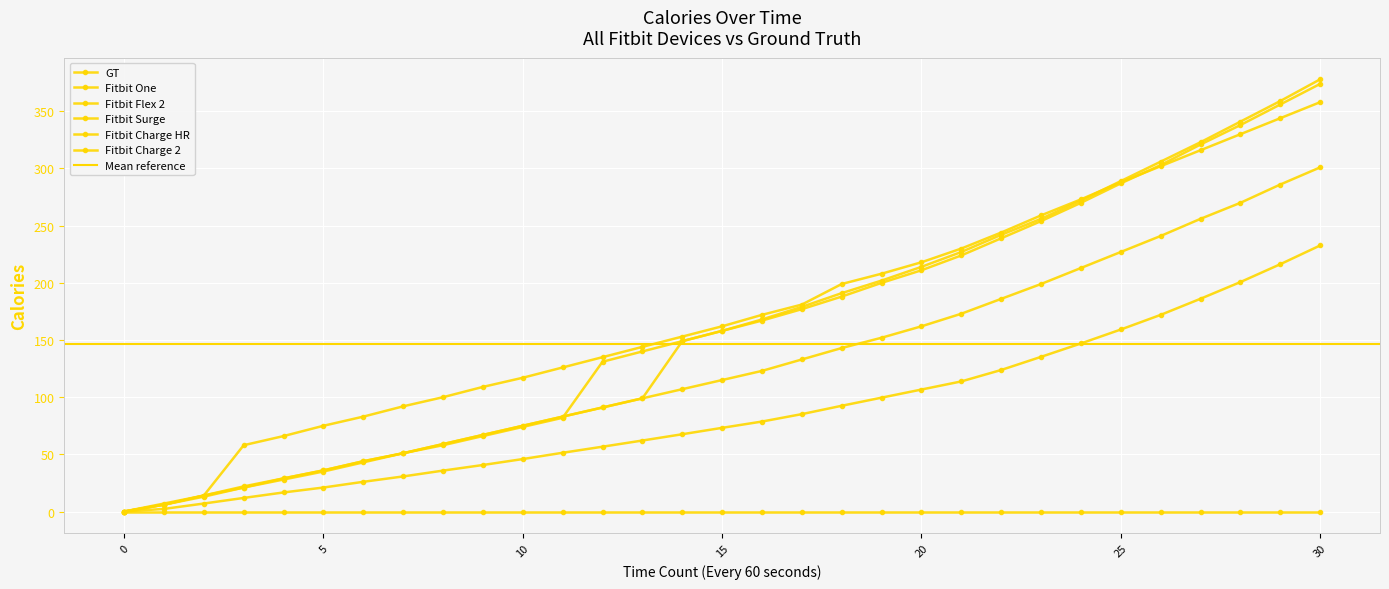

Between 20 and 26, which series saw the biggest shift?

Fitbit Surge